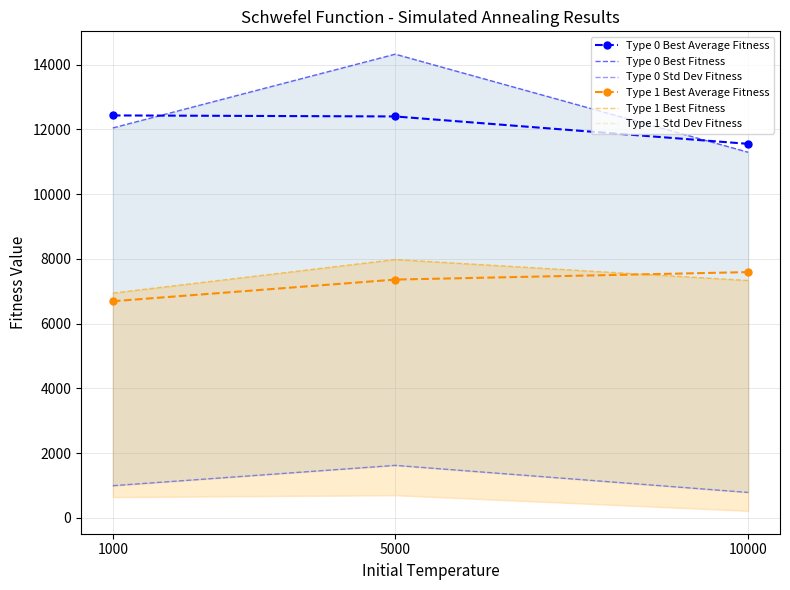

Which label corresponds to the smallest value in the chart?

10000